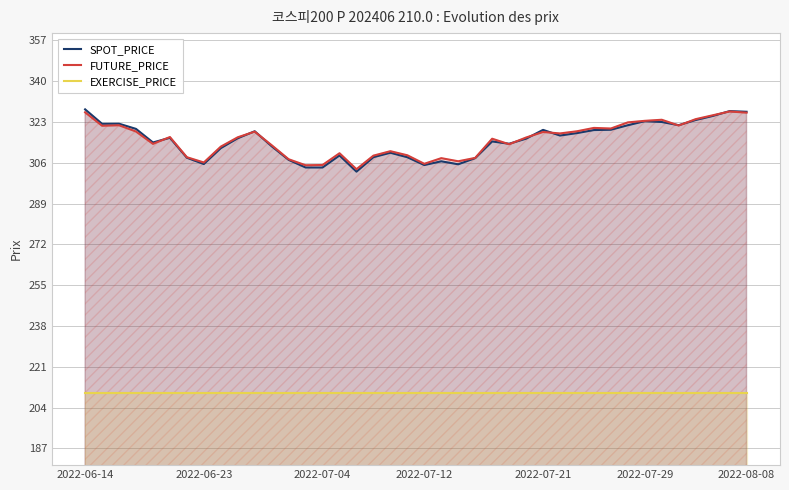

Which series has the largest range (max minus min)?

SPOT_PRICE